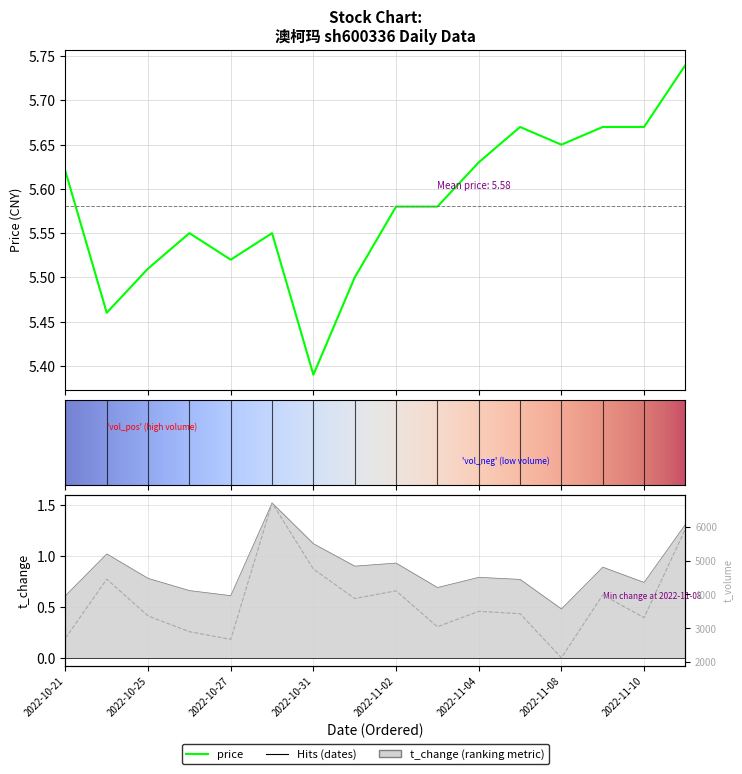

What is the sum of the price values at 2022-11-07 and 2022-10-26?

11.2